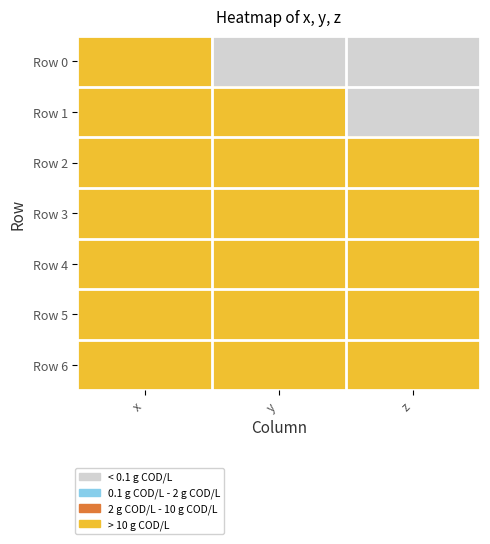

Reading right to left, extract all data points from this chart.

Row 0: z=0	y=0	x=3
Row 1: z=0	y=3	x=3
Row 2: z=3	y=3	x=3
Row 3: z=3	y=3	x=3
Row 4: z=3	y=3	x=3
Row 5: z=3	y=3	x=3
Row 6: z=3	y=3	x=3